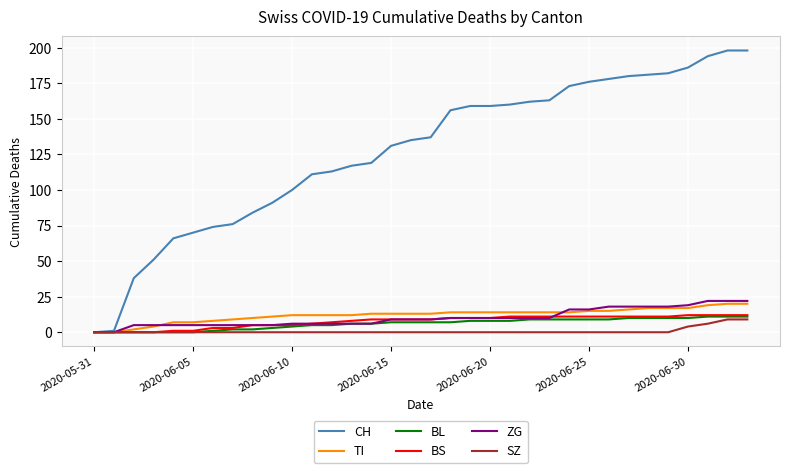

How many values in CH are above zero?

33